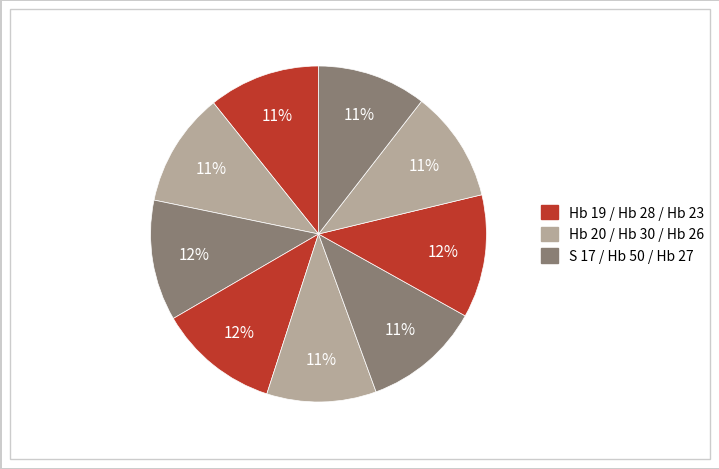

Count the number of slices in the pie.

9